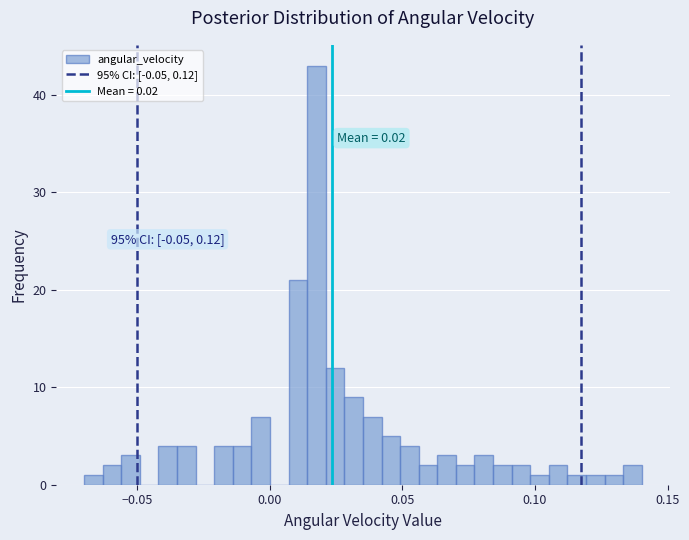

Around what value on the x-axis is the tallest bar? Give the approximate position of its centre, as read against the axis.

0.020